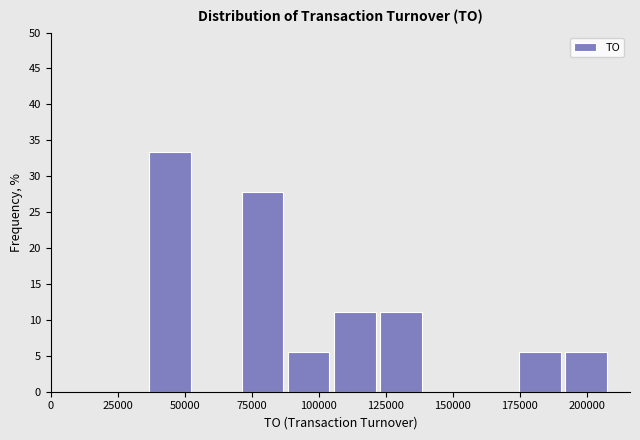

Read against the x-axis, roughly where is the centre of the tallest bar?

45000